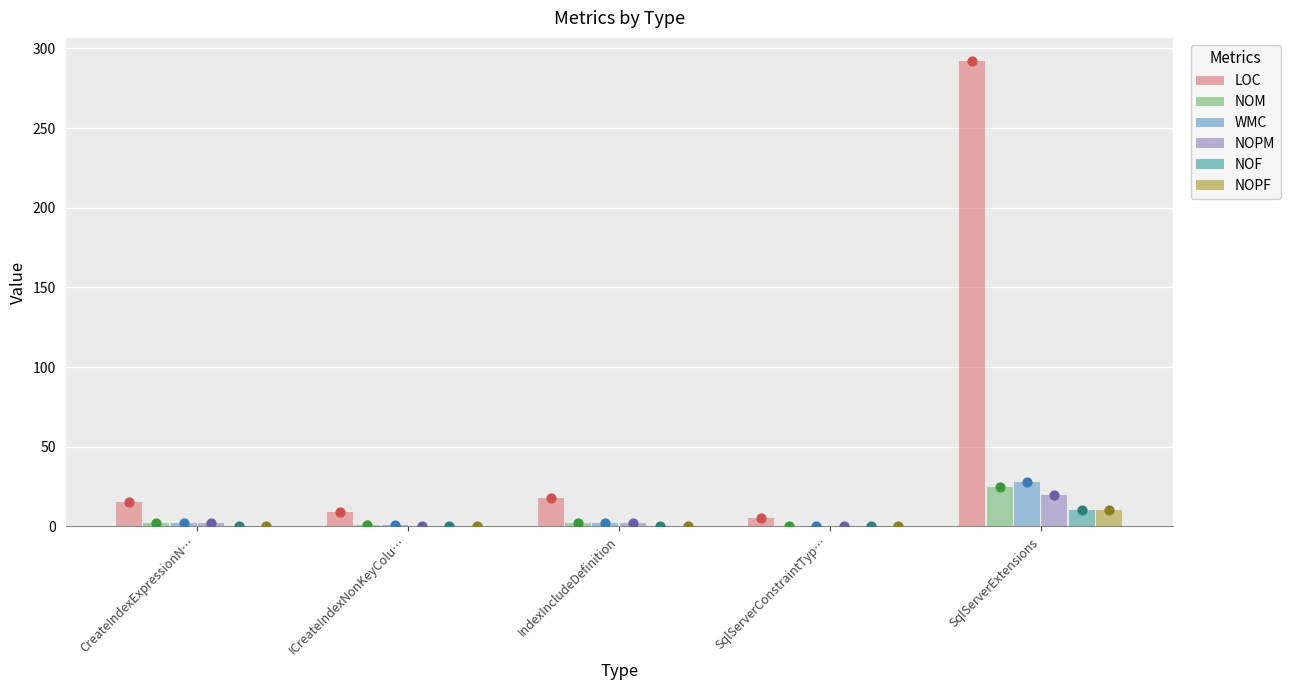

Which series contains the highest Y value?

LOC